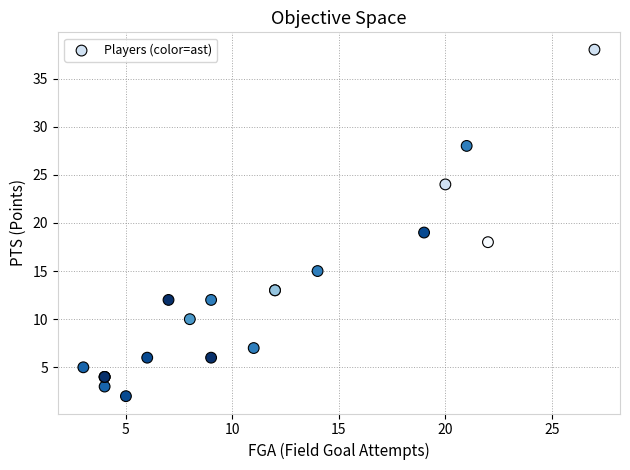

What Y value in the scatter plot is closest to 20?

19